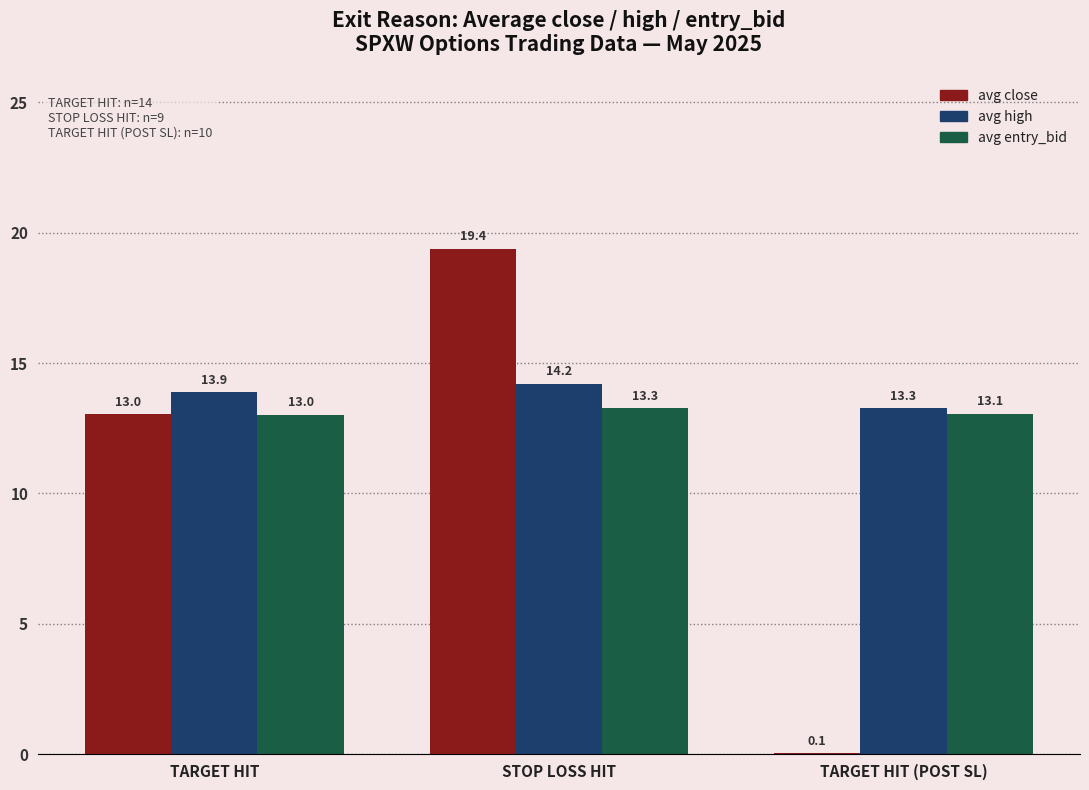

Reading left to right, extract all data points from this chart.

avg close: TARGET HIT=13.0	STOP LOSS HIT=19.4	TARGET HIT (POST SL)=0.1
avg high: TARGET HIT=13.9	STOP LOSS HIT=14.2	TARGET HIT (POST SL)=13.3
avg entry_bid: TARGET HIT=13.0	STOP LOSS HIT=13.3	TARGET HIT (POST SL)=13.1